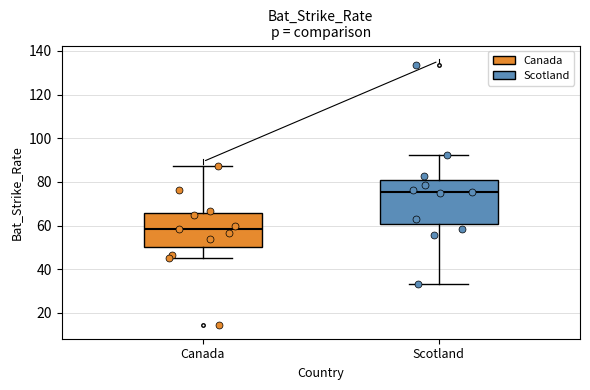

Reading left to right, read every box against the y-axis: the position of its median line, the range the box covers, and the ends of its whiskers. The values are not printed on the chart, so give them approximately, as read against the axis.

Canada: median 58, box 50 to 66, whiskers 46 to 88
Scotland: median 76, box 60 to 80, whiskers 34 to 92